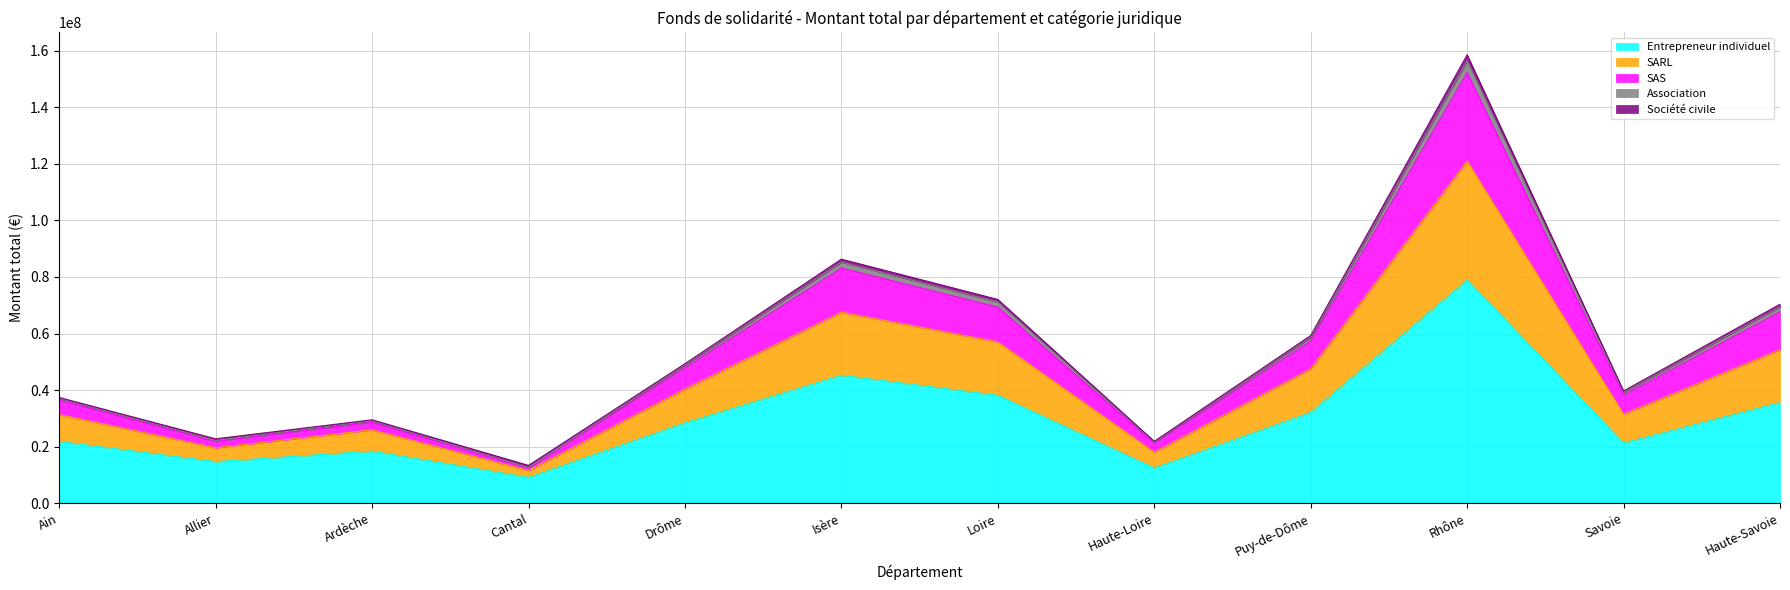

In SAS, how many points are lower than both neighbors (excluding endpoints)?

4